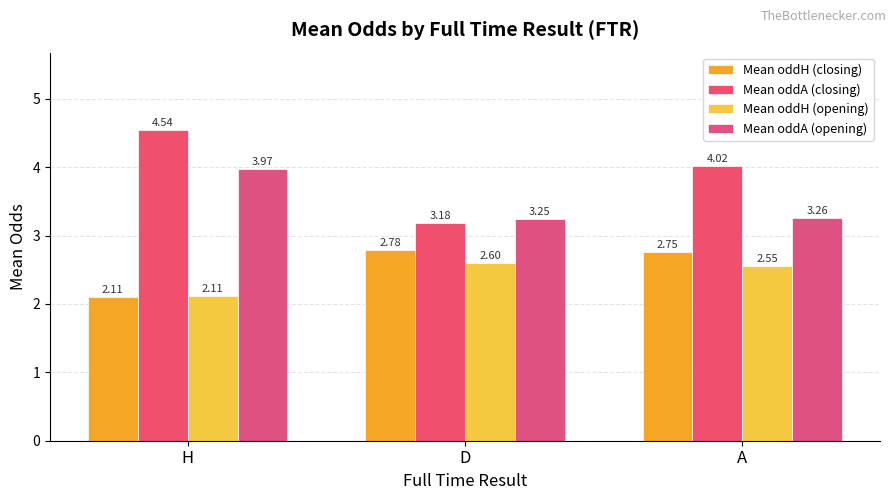

Which category has the highest value across all series?

H